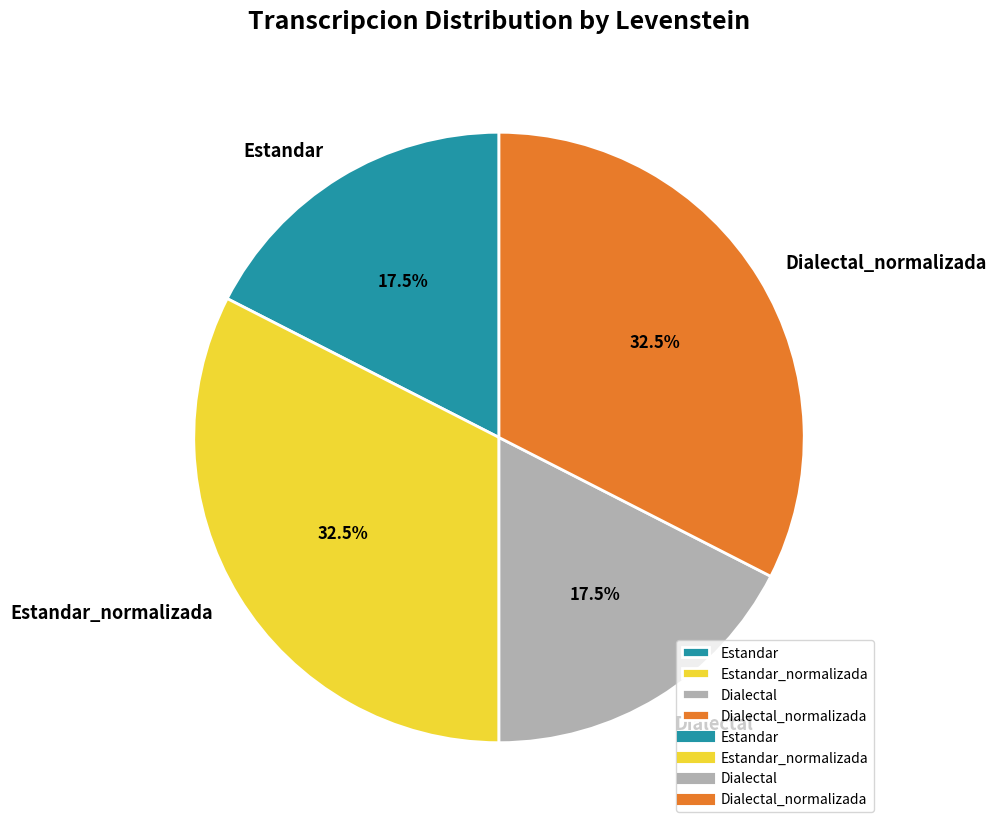

To the nearest percent, what is the average slice percentage?

25%